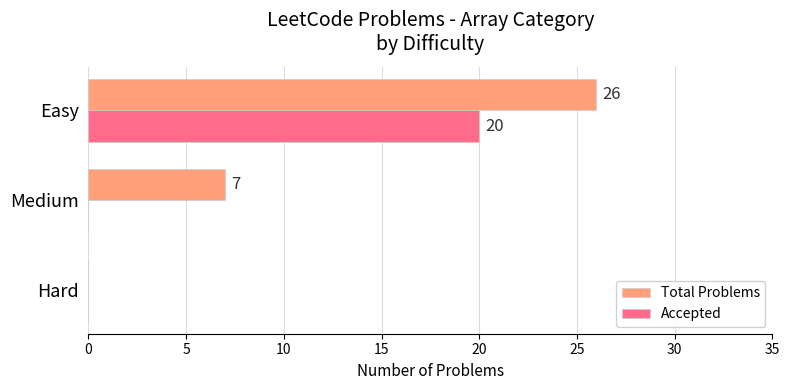

How many Total Problems values are between 0 and 26?

3